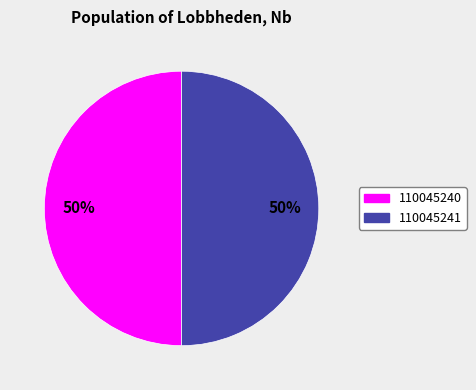

Approximately how many times larger is the value at 110045240 compared to 110045241?

1.0